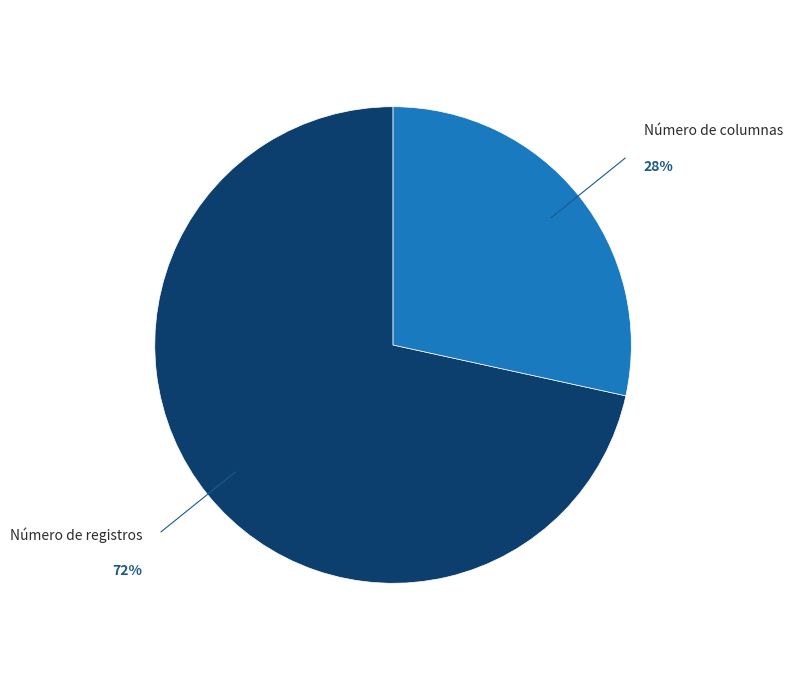

Does Número de columnas represent more than half of the total?

No